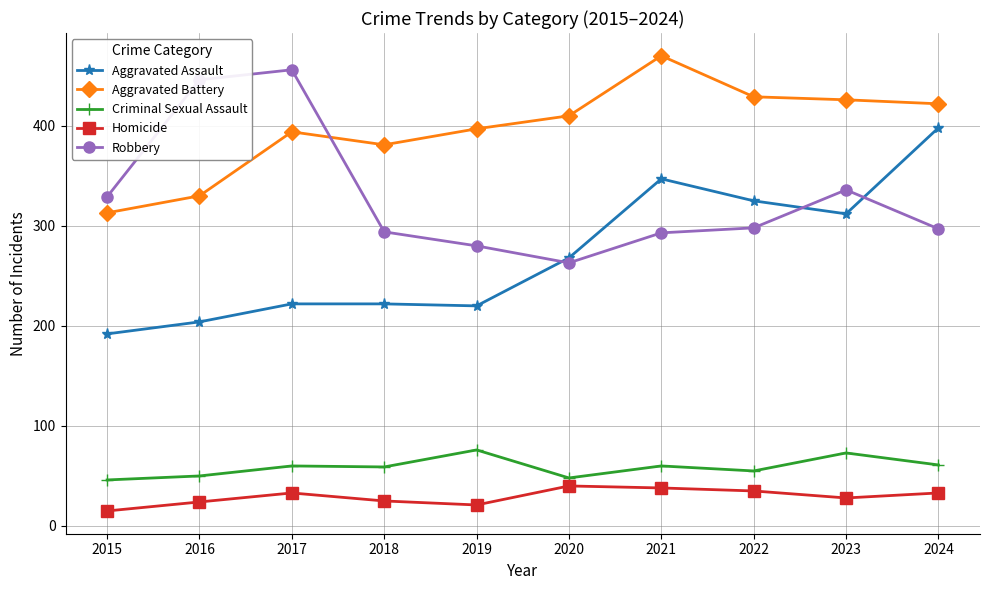

What is the spread (max minus min) of values at 2017?

423